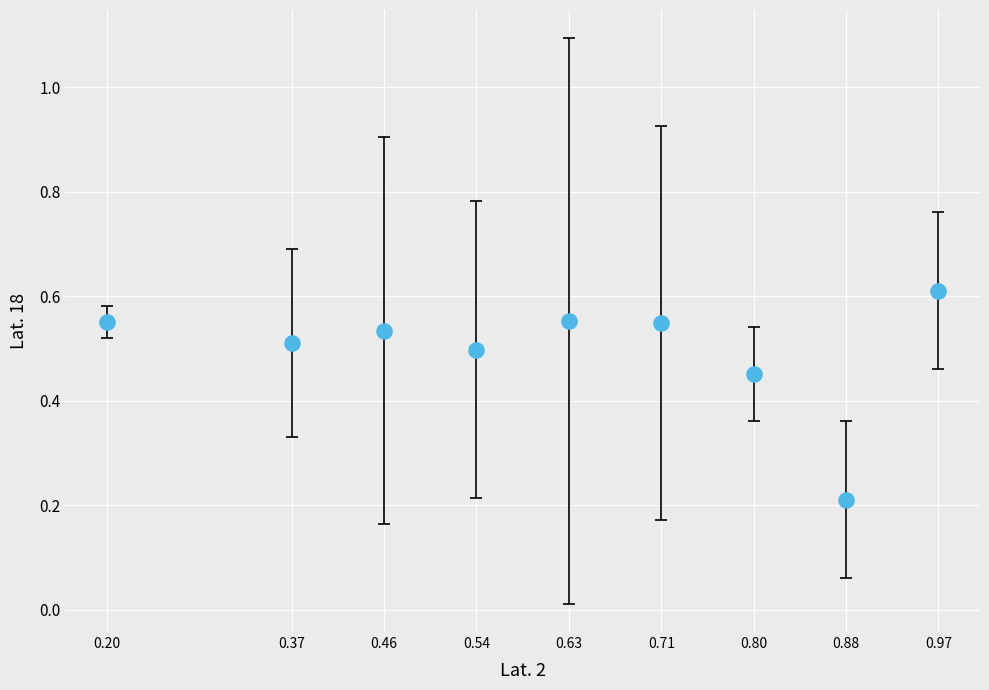

What is the range of X values (max minus min)?

0.8